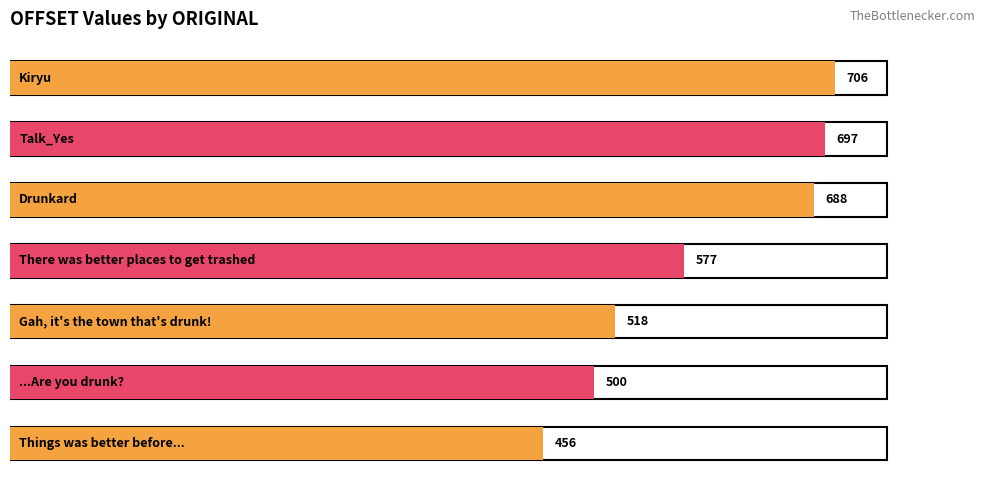

Which label corresponds to the largest value in the chart?

Kiryu